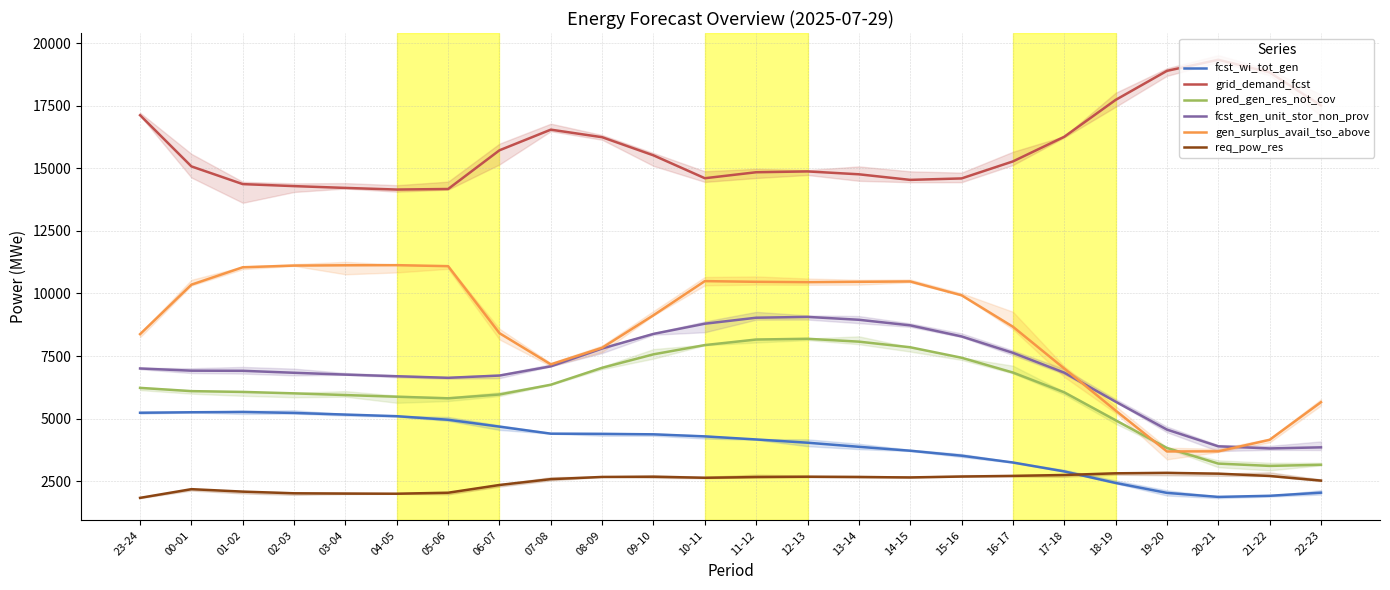

List the series in order of their peak value, lowest first.

req_pow_res, fcst_wi_tot_gen, pred_gen_res_not_cov, fcst_gen_unit_stor_non_prov, gen_surplus_avail_tso_above, grid_demand_fcst